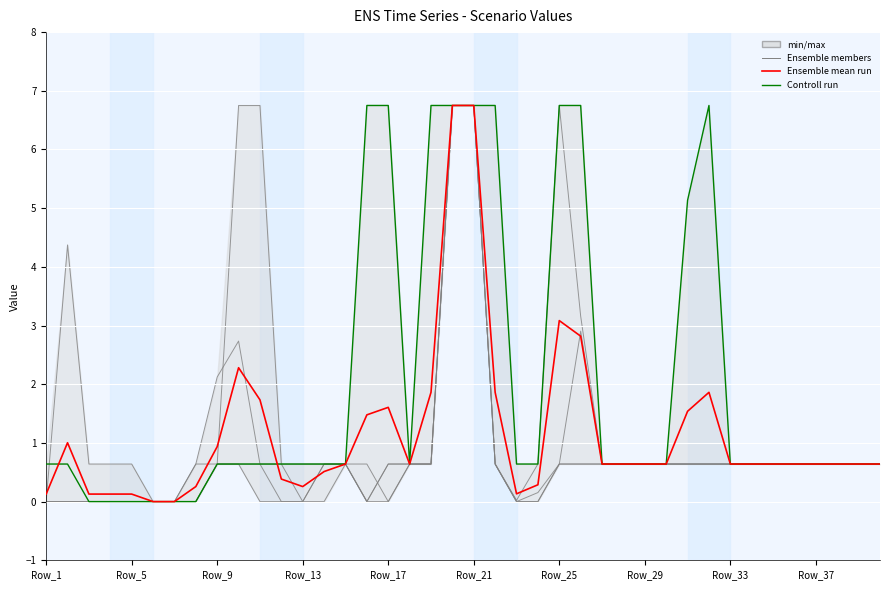

Is it true that Scen_37 equals -3.7 at Row_29?

False